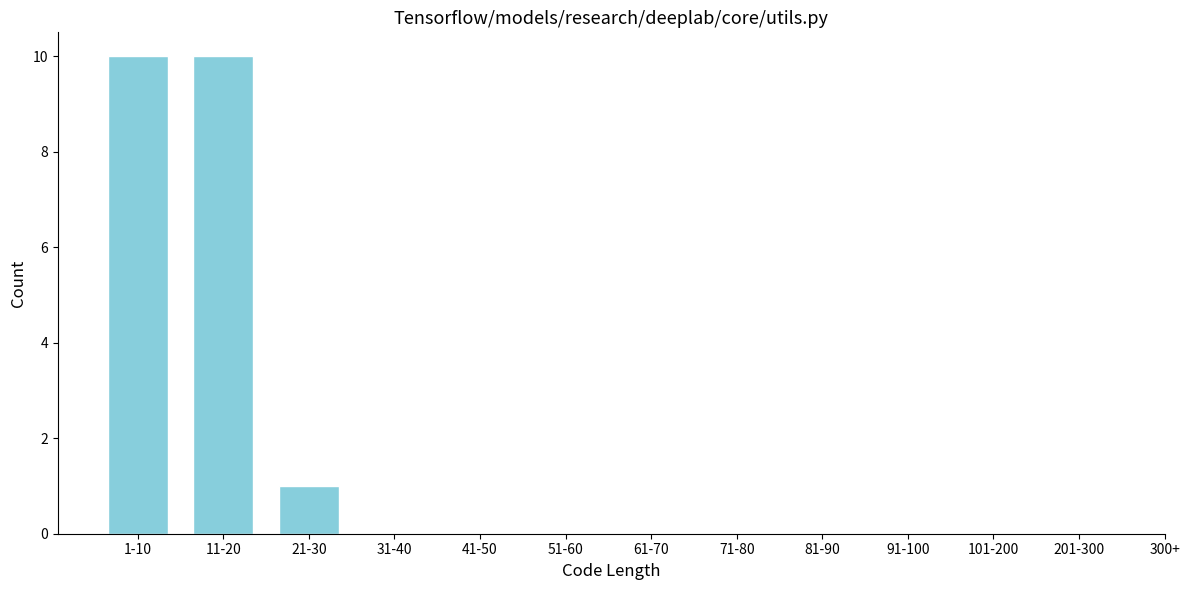

Reading left to right, what are all the values shown in this chart?

1-10=10	11-20=10	21-30=1	31-40=0	41-50=0	51-60=0	61-70=0	71-80=0	81-90=0	91-100=0	101-200=0	201-300=0